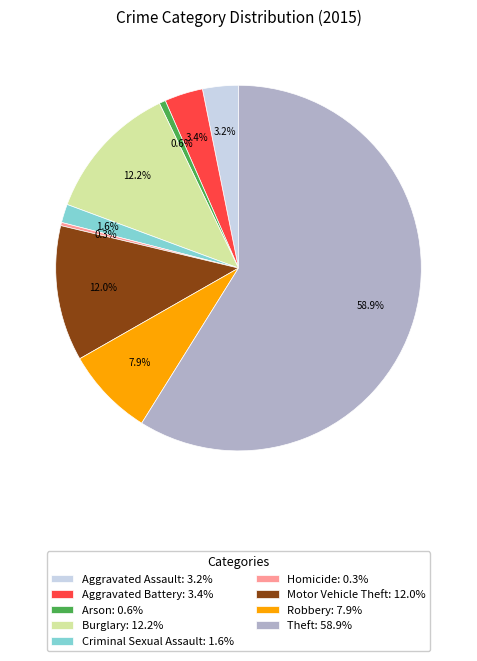

Which slice is the largest?

Theft